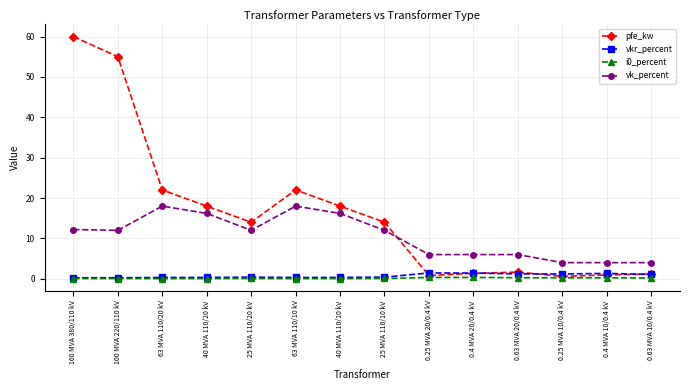

Between 63 MVA 110/20 kV and 0.4 MVA 10/0.4 kV, which series saw the biggest shift?

pfe_kw